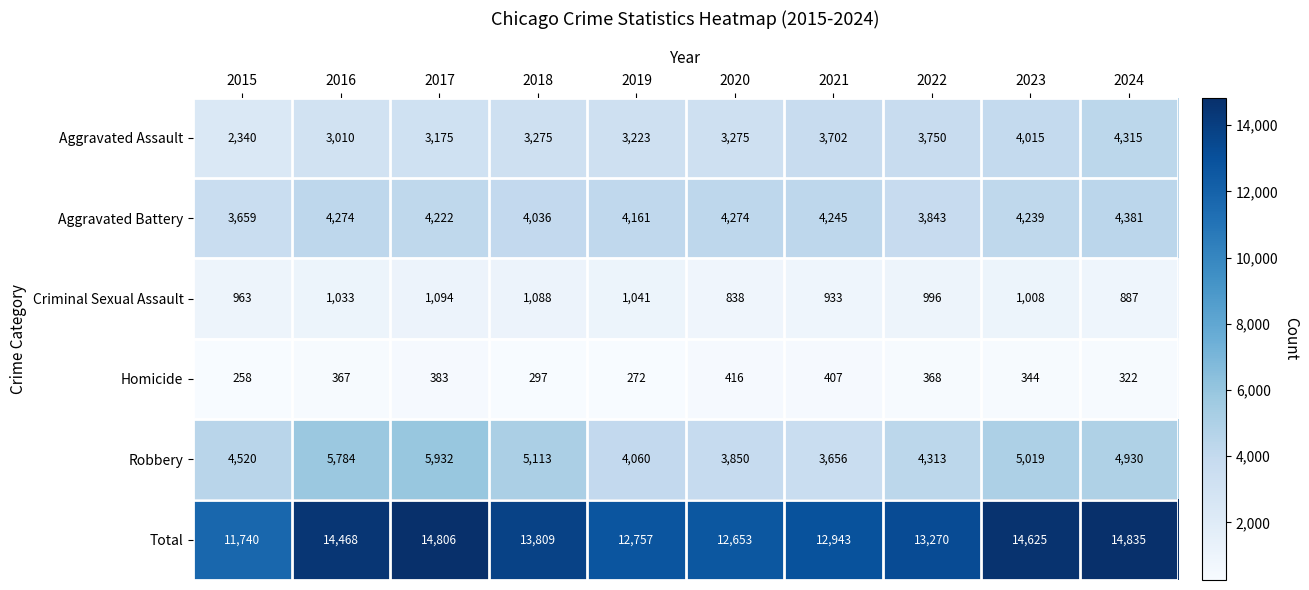

What is the approximate value of Criminal Sexual Assault at 2017?

1094